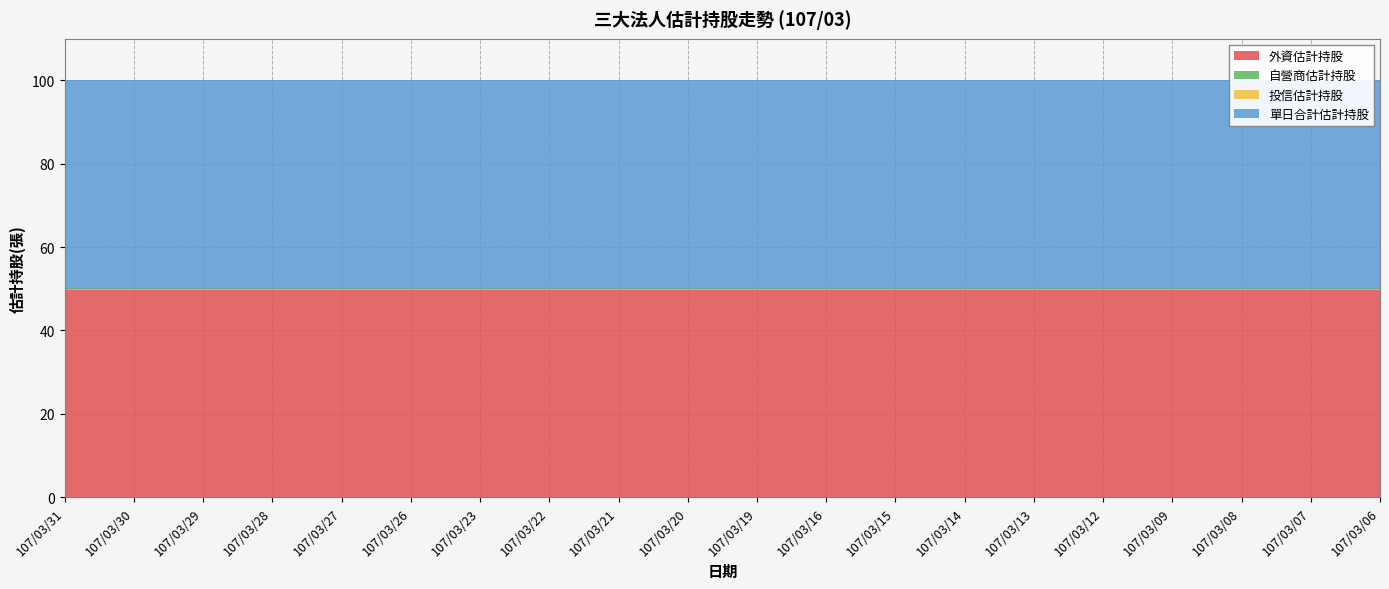

Which label corresponds to the smallest value in the chart?

107/03/08